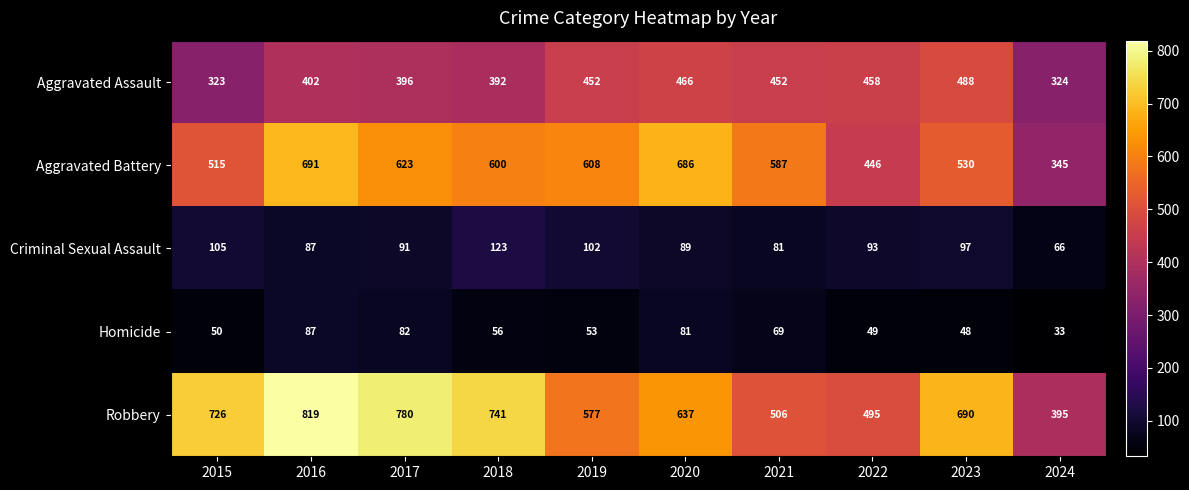

What is the average value of the Criminal Sexual Assault series?

93